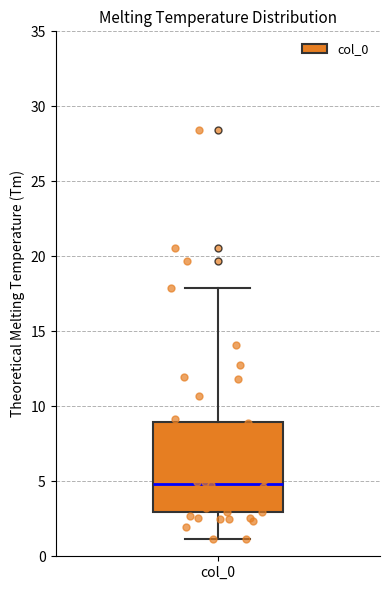

Read this box plot against the y-axis: the position of the median line, the range covered by the box, and the ends of both whiskers. The values are not printed on the chart, so give them approximately, as read against the axis.

median 5, box 3 to 9, whiskers 1 to 18